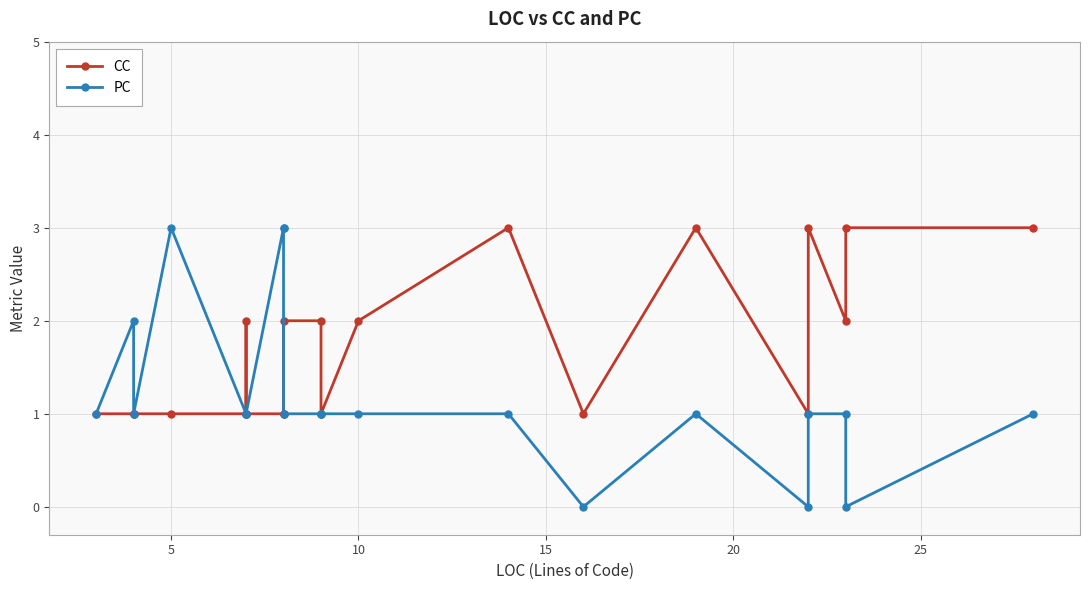

Reading right to left, extract all data points from this chart.

CC: 3	3	2	3	1	3	1	3	2	1	2	2	1	1	1	2	1	1	1	1	1
PC: 1	0	1	1	0	1	0	1	1	1	1	1	3	3	1	1	1	3	1	2	1